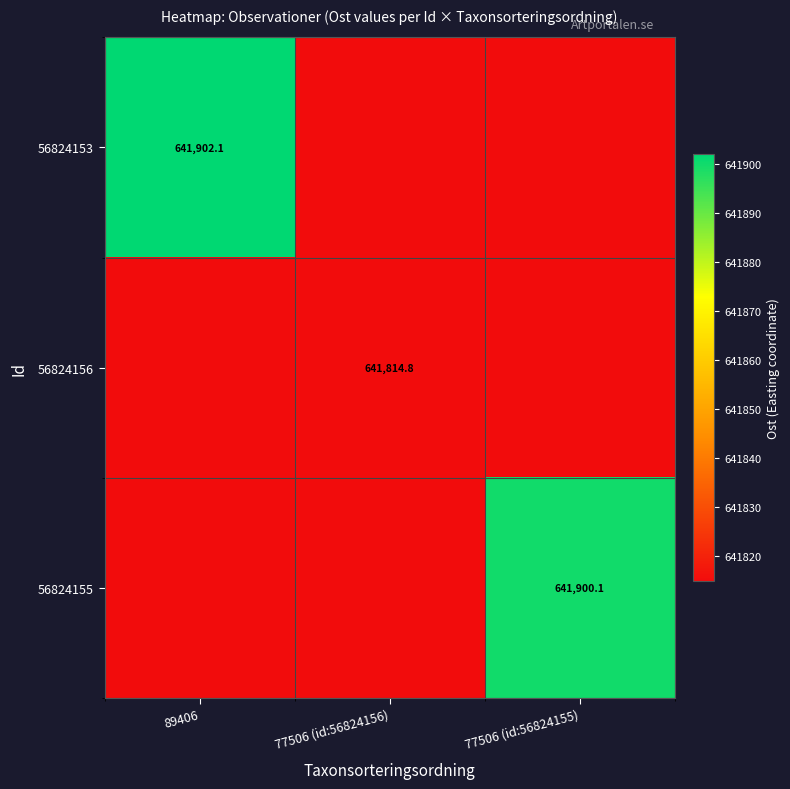

True or false: 56824153 has a value of 384812.5 at 89406.

False